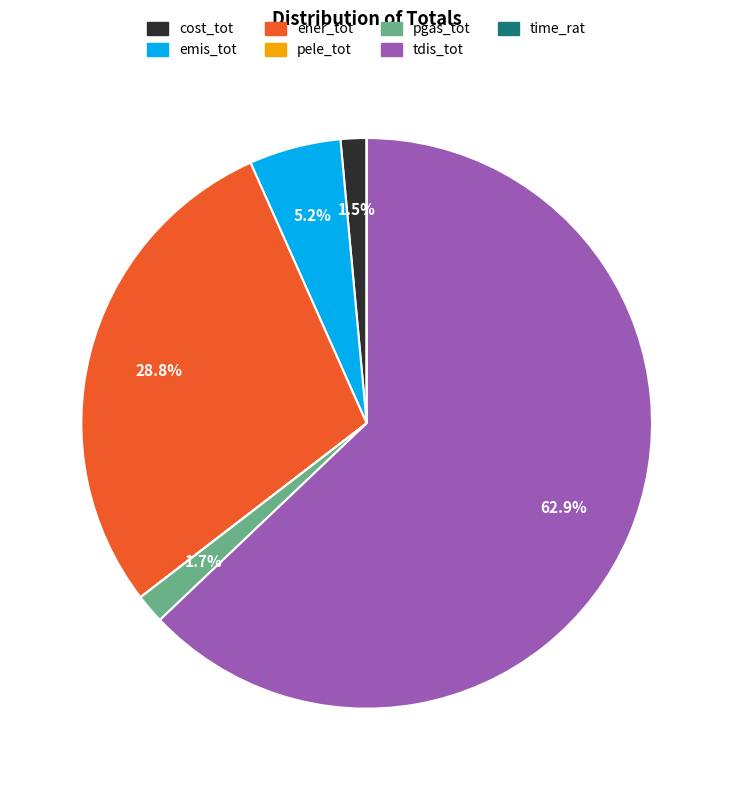

Between emis_tot and pgas_tot, which is larger?

emis_tot